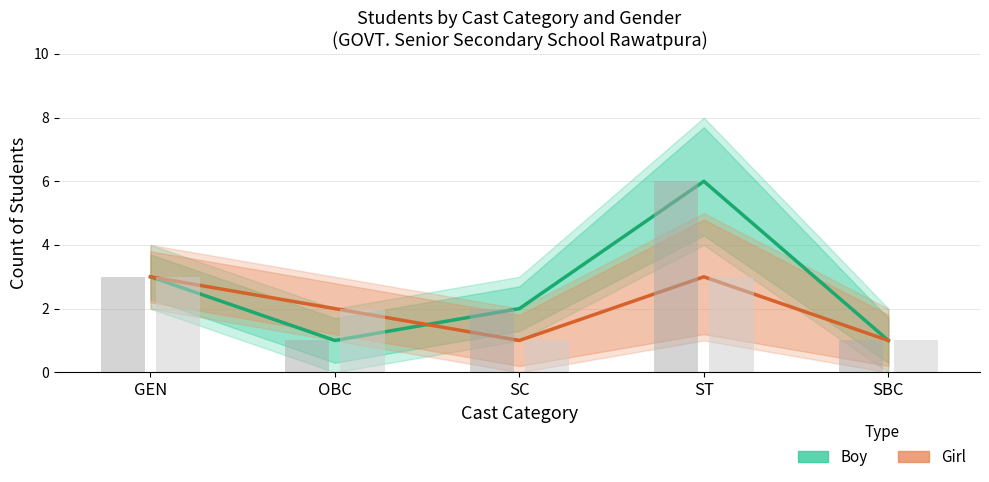

Is the value of Girl (Estimate based on partial data) at OBC greater than the value of Boy (Estimate) at ST?

No